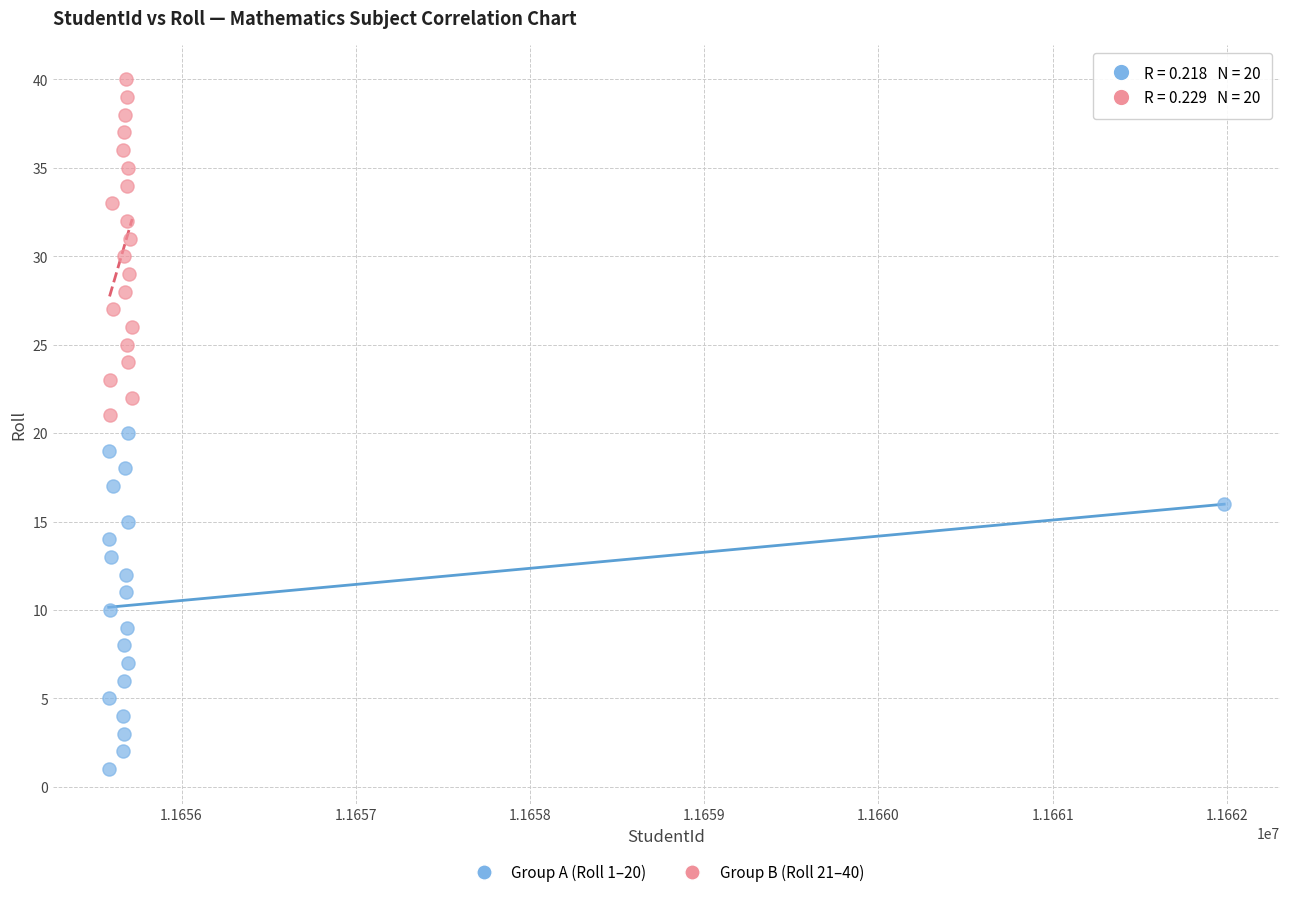

What are all the series names shown in the legend?

Group A (Roll 1–20), Group B (Roll 21–40)